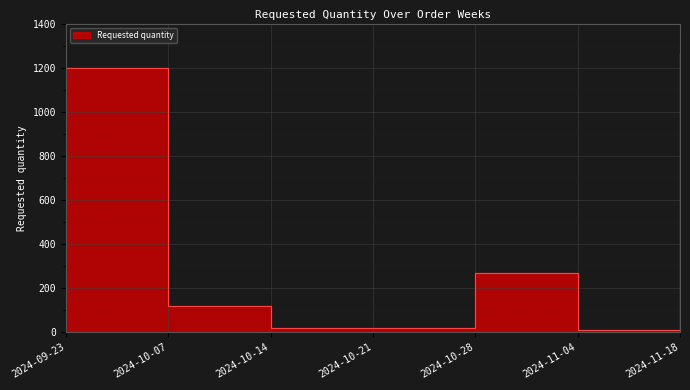

The value at 2024-09-23 is 1724. True or false?

False